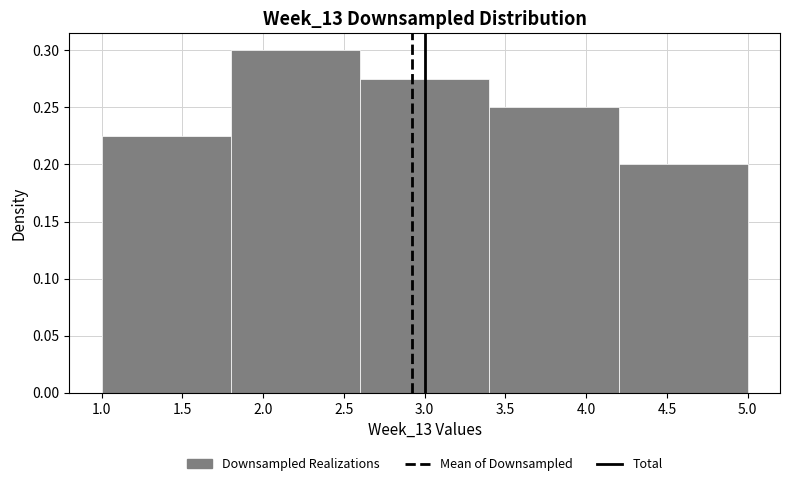

Which range on the x-axis has the tallest bar?

1.8 to 2.6